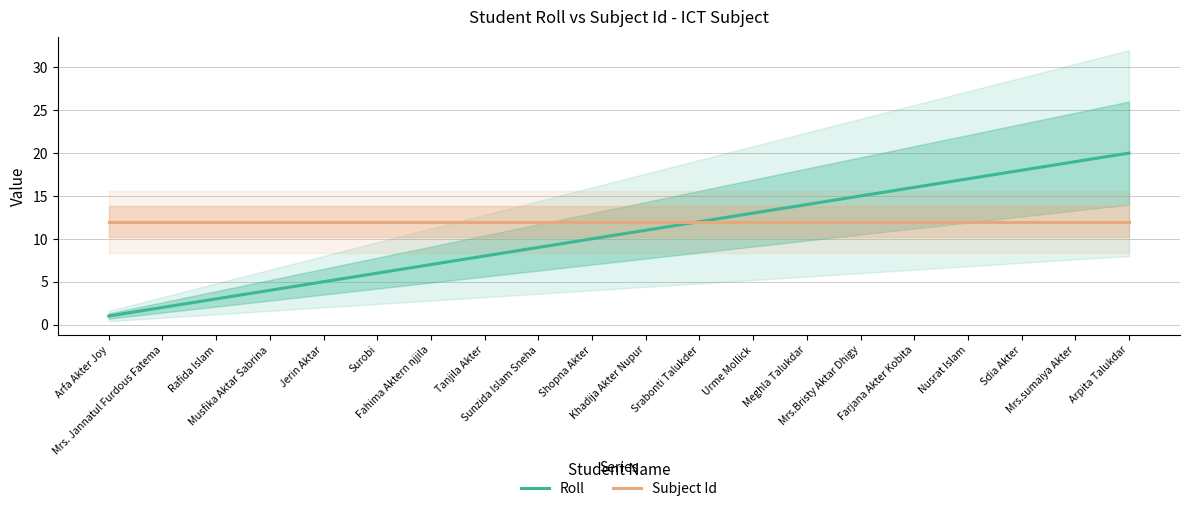

Reading right to left, transcribe all the data shown in this chart.

Roll: 20	19	18	17	16	15	14	13	12	11	10	9	8	7	6	5	4	3	2	1
Subject Id: 12	12	12	12	12	12	12	12	12	12	12	12	12	12	12	12	12	12	12	12